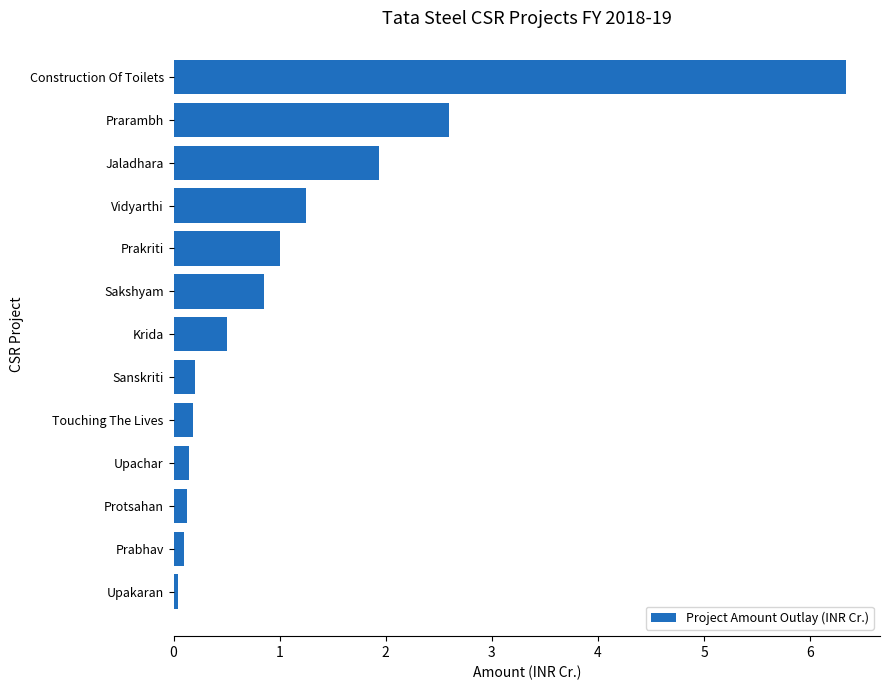

How many bars are there in total?

13